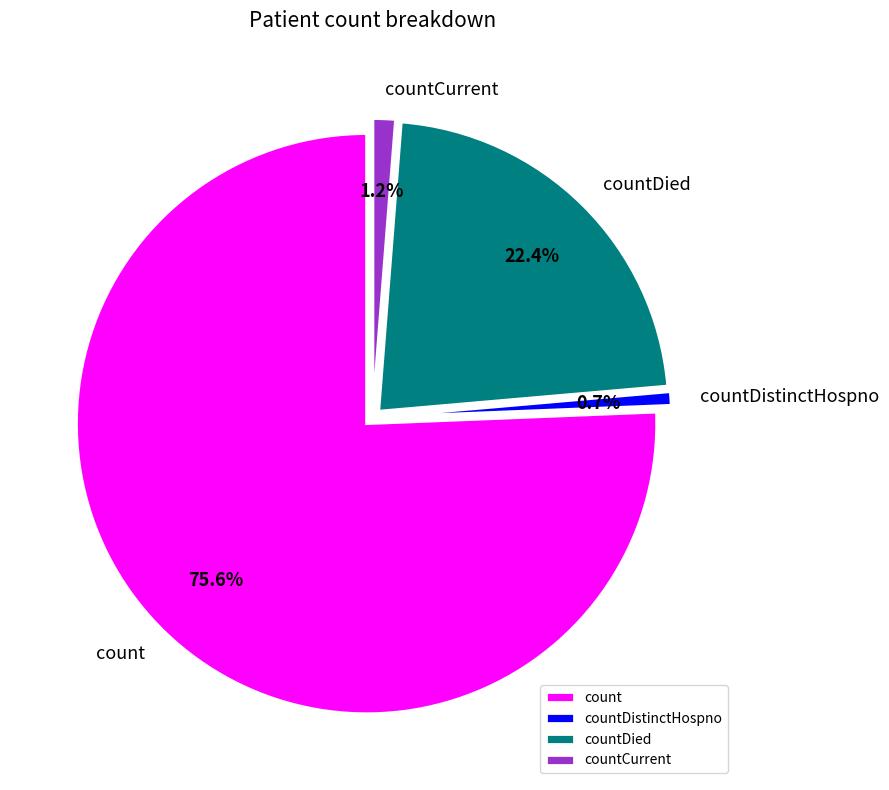

Does countCurrent account for over 50% of the chart?

No